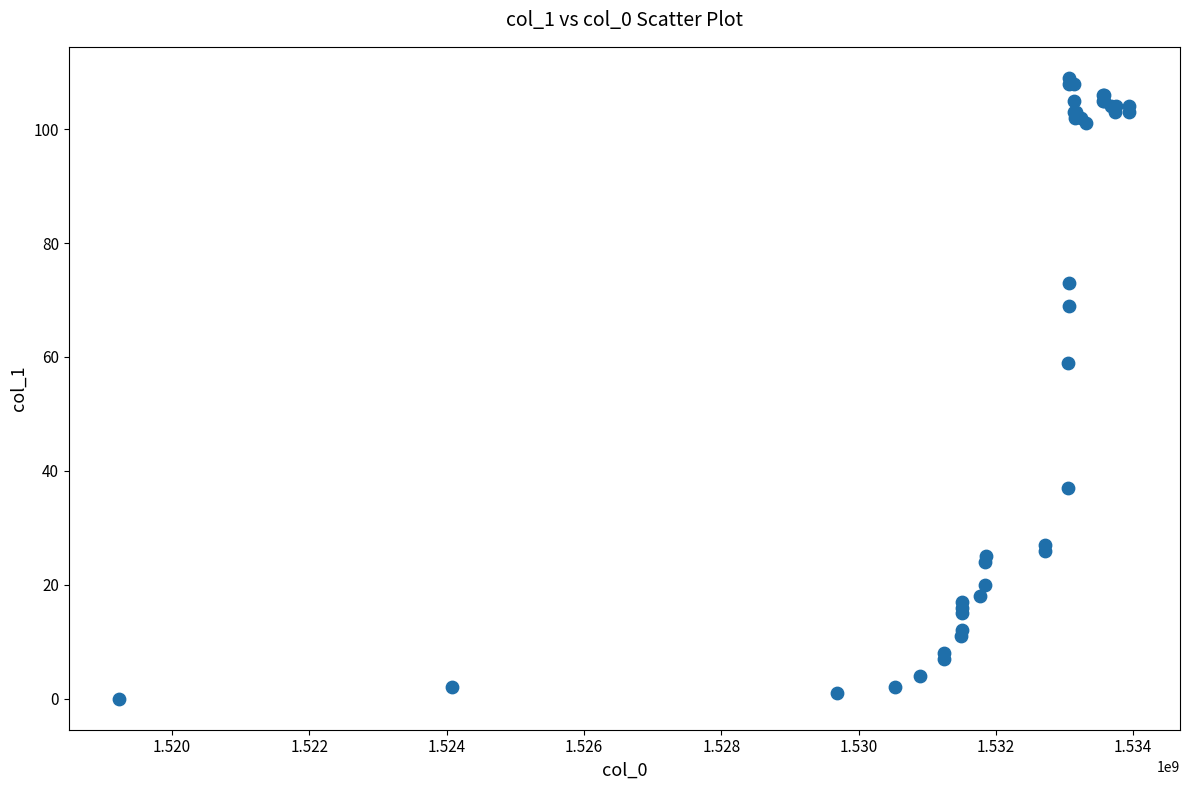

What Y value in the scatter plot is closest to 54?

59